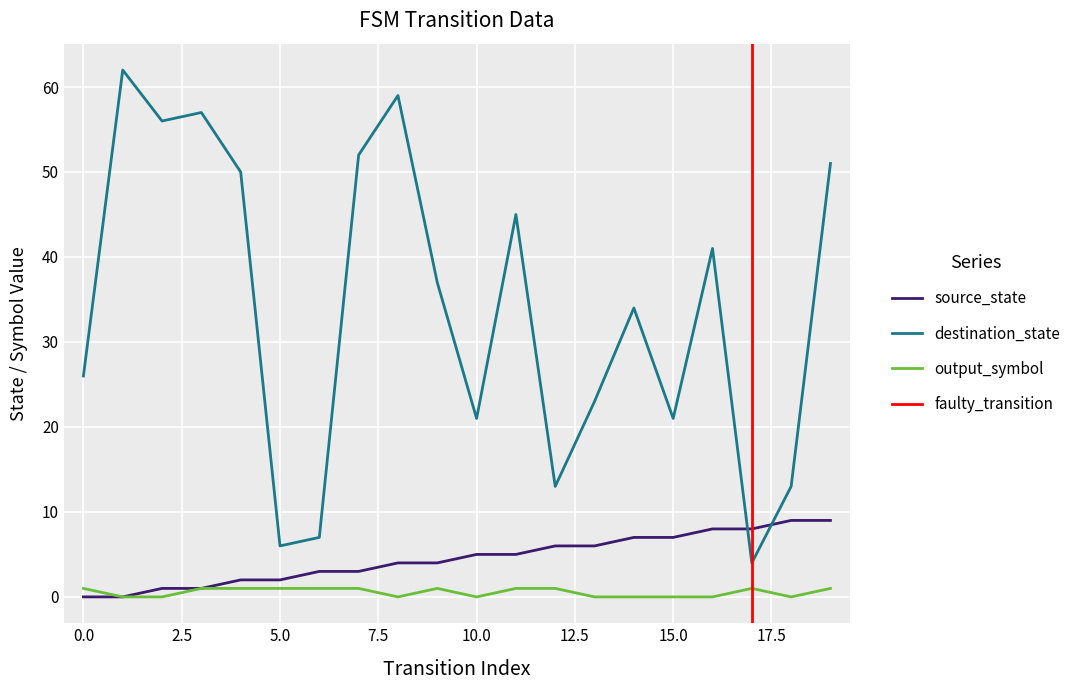

How many source_state values are between 2 and 7?

12